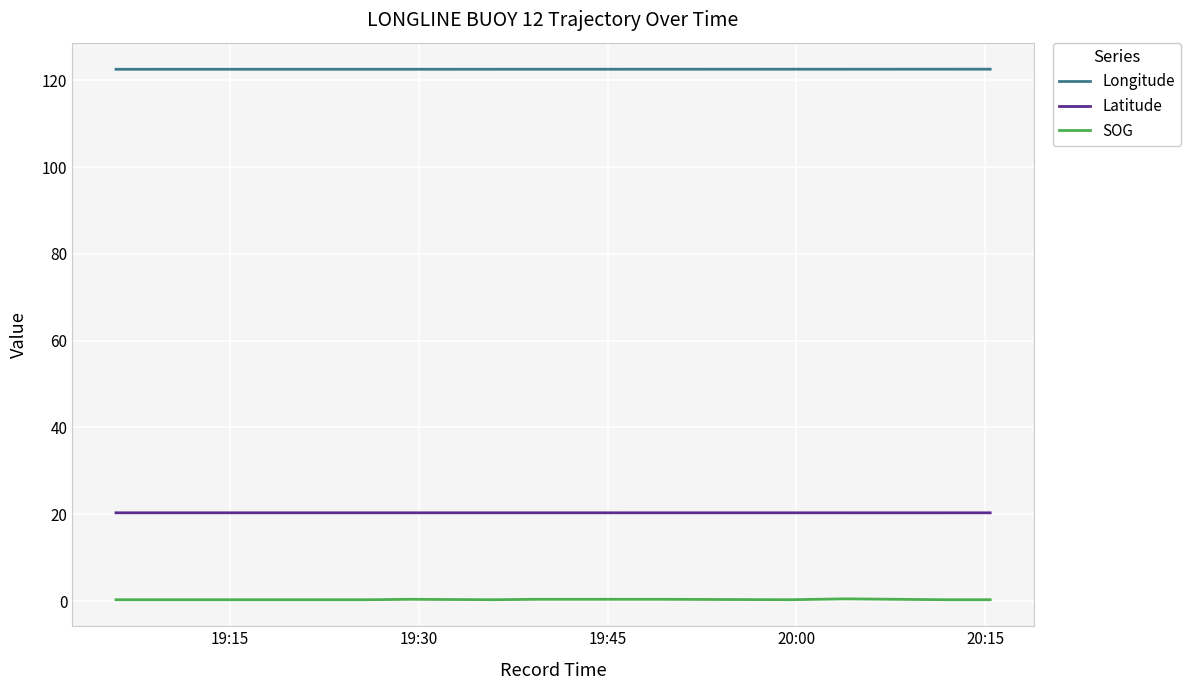

Which series has the largest range (max minus min)?

SOG